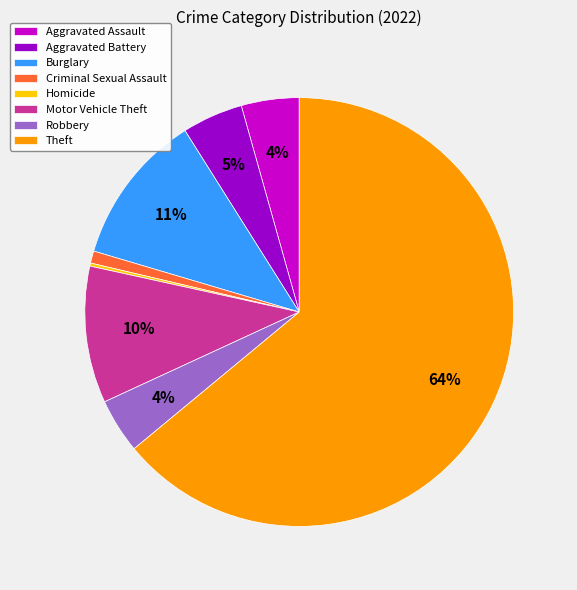

What percentage is the Criminal Sexual Assault slice, to the nearest percent?

1%